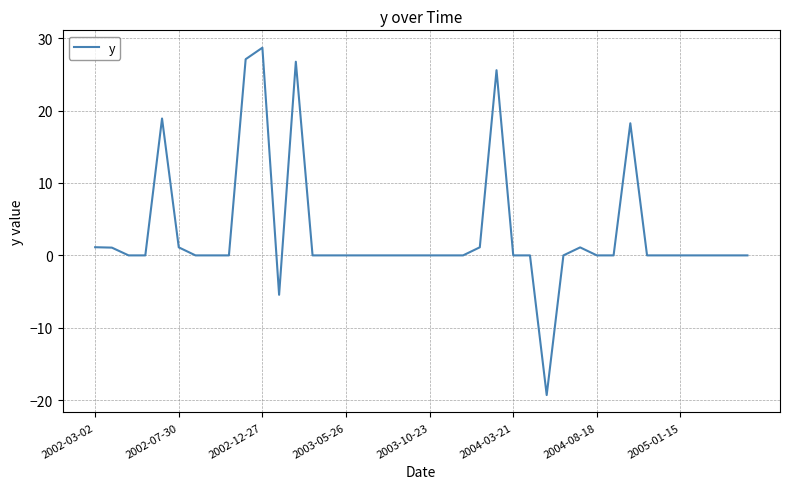

What is the difference between the maximum and minimum values?

48.0